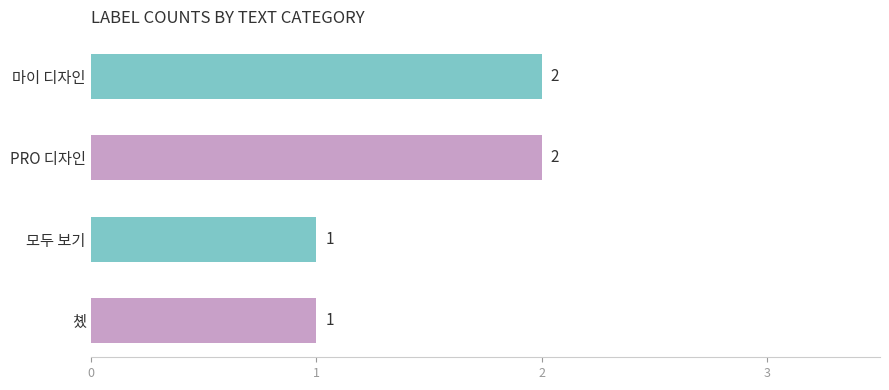

What position from the top is 촀?

4